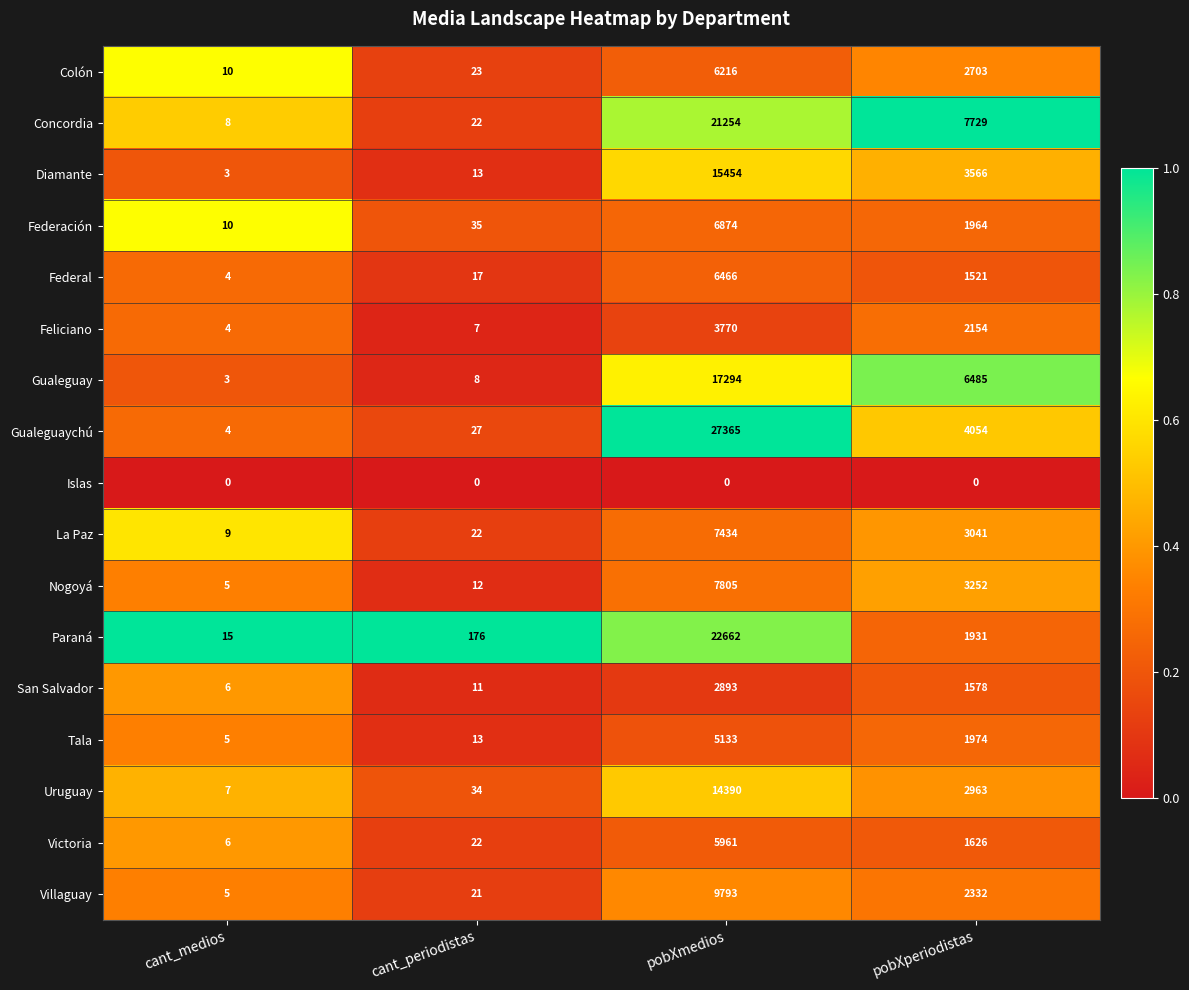

Rank the series at pobXmedios from lowest to highest value.

Islas, San Salvador, Feliciano, Tala, Victoria, Colón, Federal, Federación, La Paz, Nogoyá, Villaguay, Uruguay, Diamante, Gualeguay, Concordia, Paraná, Gualeguaychú